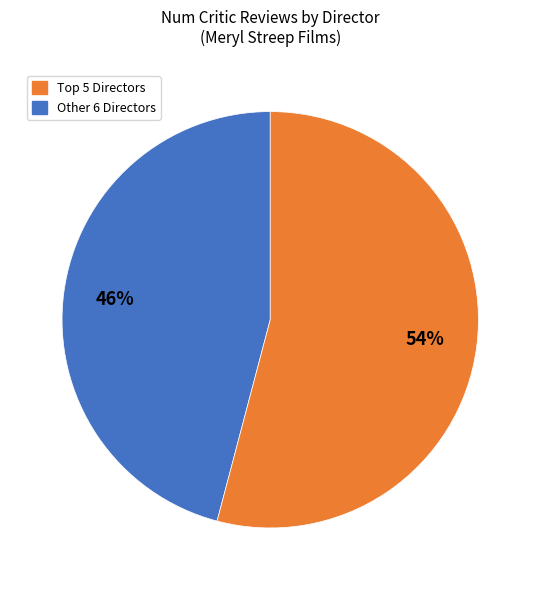

Is there a majority slice in this chart?

Yes